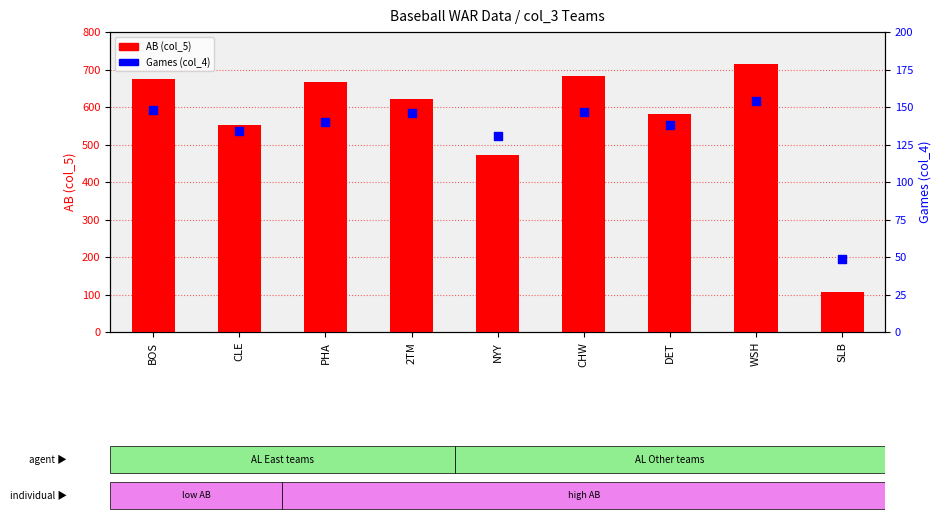

At which category is the sum across all series the highest?

WSH